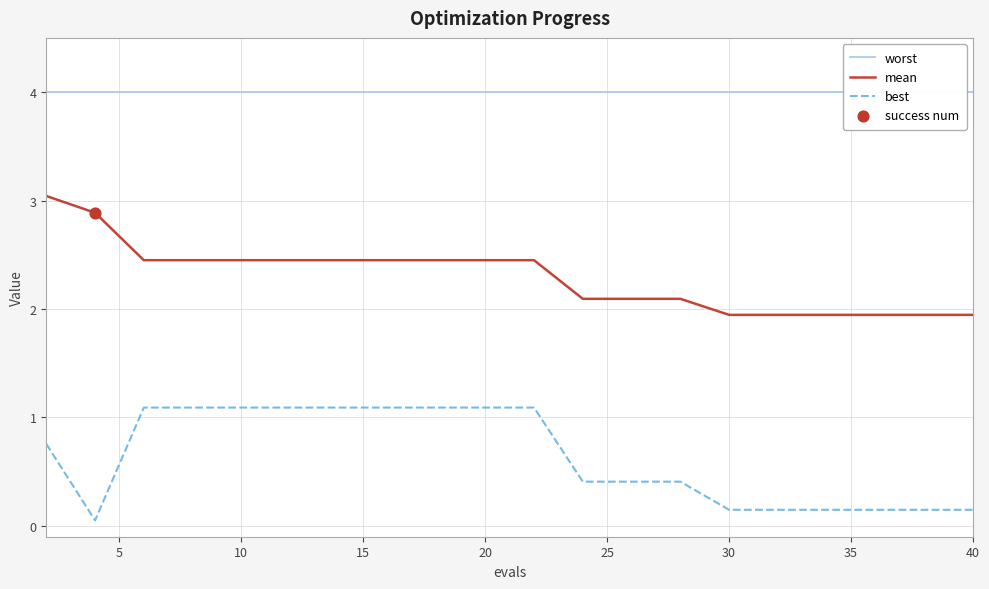

Which series contains the highest Y value?

worst